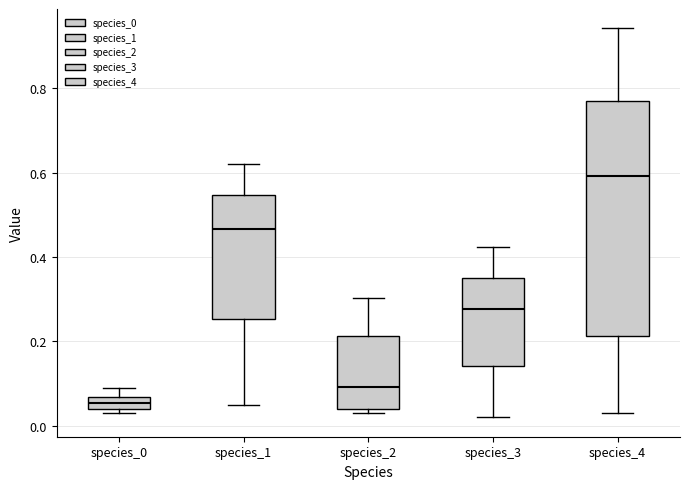

Where does the upper whisker of the box for species_3 end on the y-axis? The values are not printed on the chart, so give them approximately, as read against the axis.

0.42